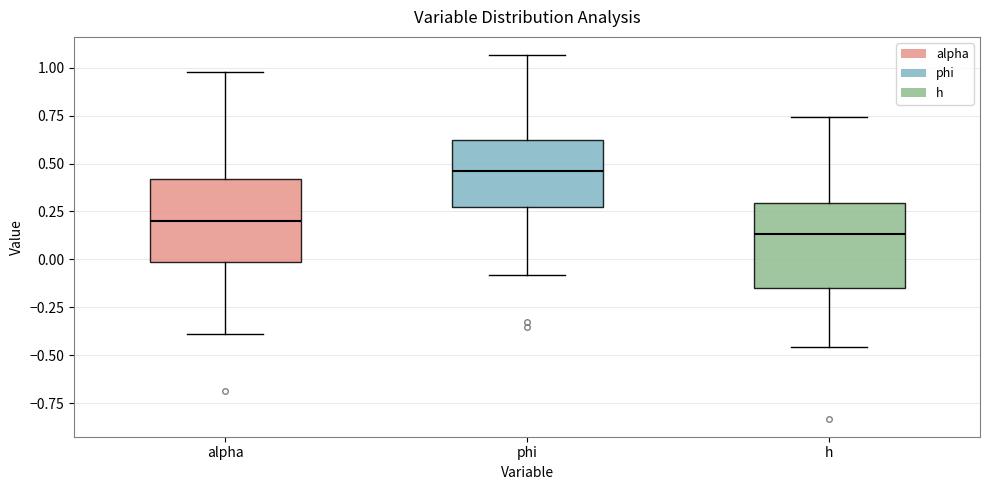

Where does the lower whisker of the box for phi end on the y-axis? The values are not printed on the chart, so give them approximately, as read against the axis.

-0.10